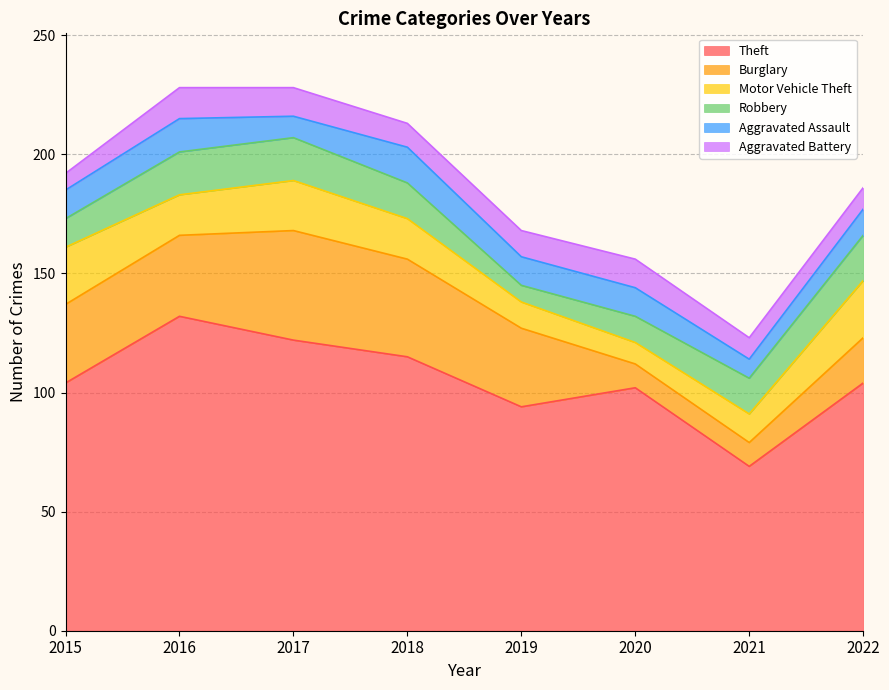

Count the Aggravated Assault values in the range 11 to 14.

5